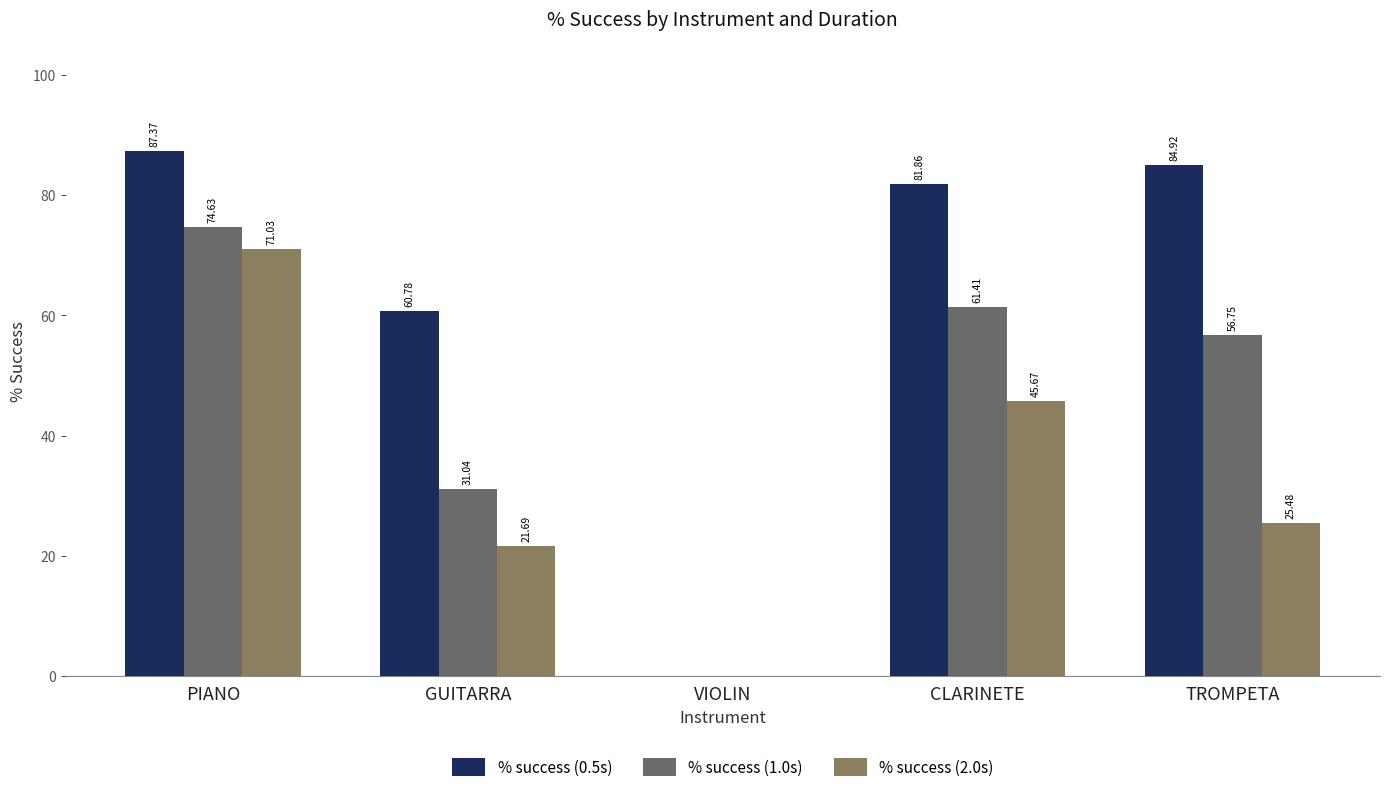

Rank the series by their average value, from highest to lowest.

% success (0.5s), % success (1.0s), % success (2.0s)